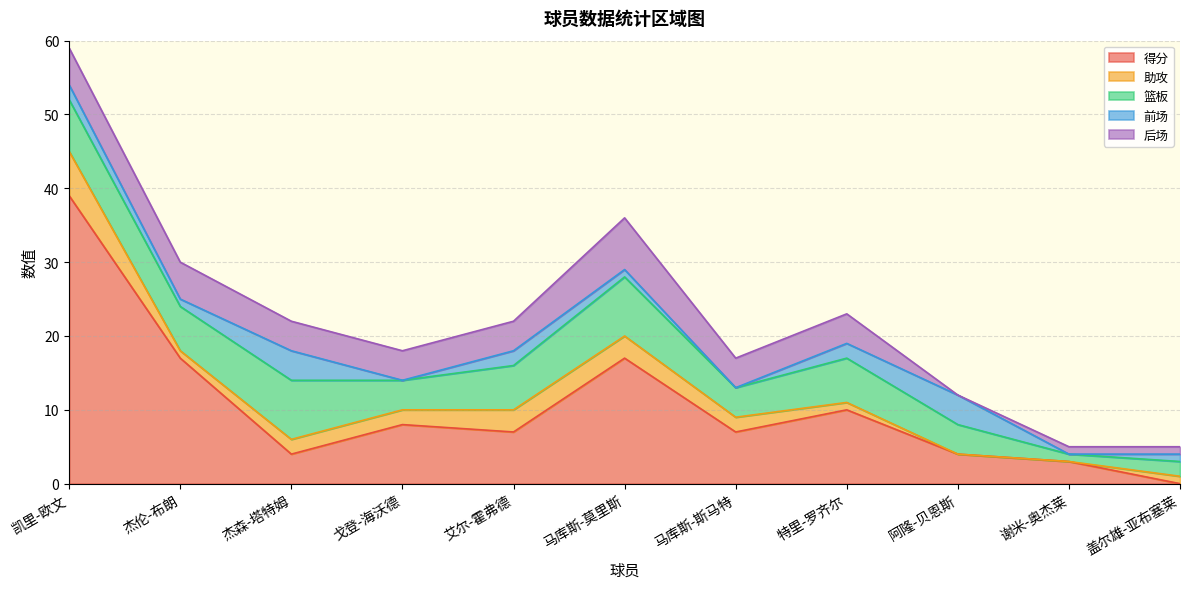

What is the label of the 1st point from the left?

凯里-欧文